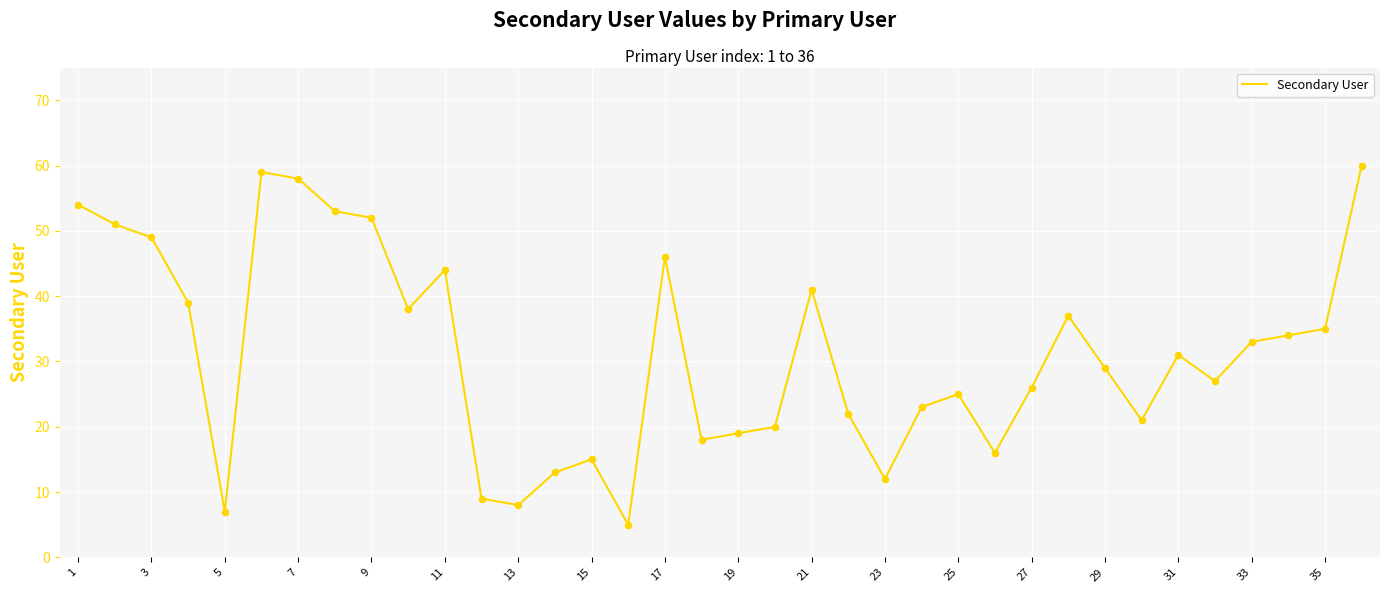

What is the smallest value displayed?

5